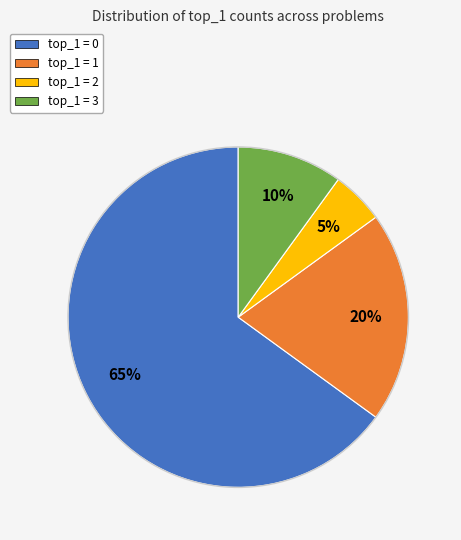

True or false: top_1 = 0 accounts for 74% of the total.

False